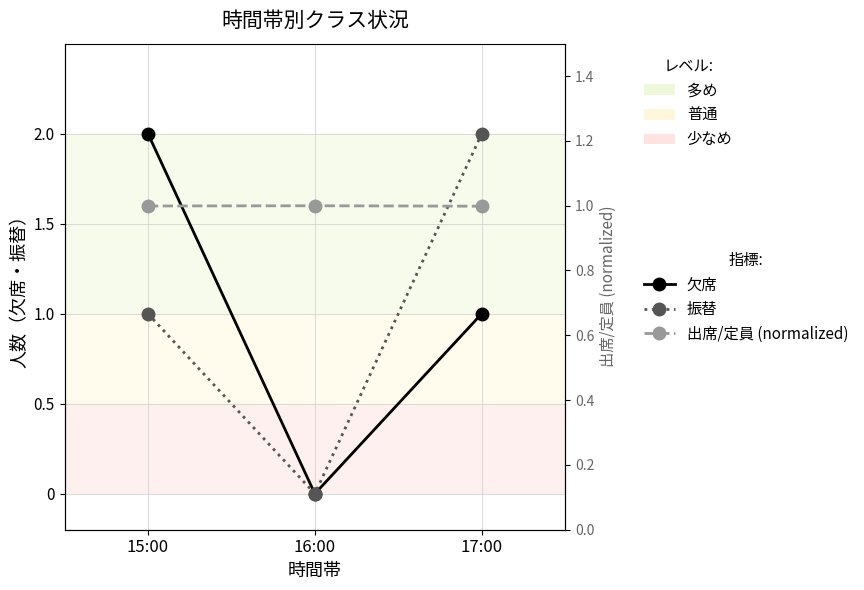

What is the total value across all series at 17:00?

4.0